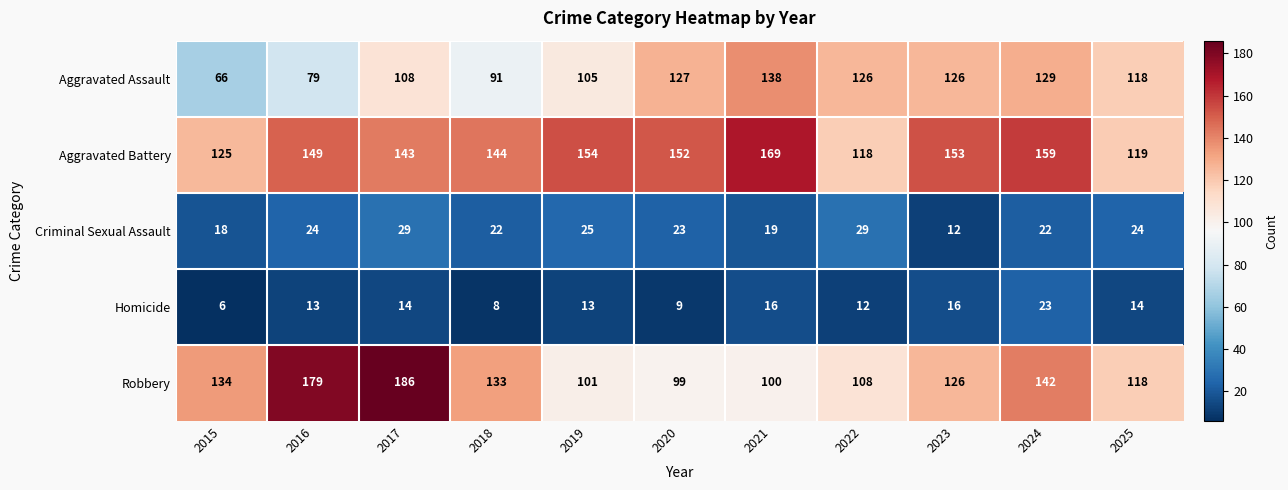

What is the spread (max minus min) of values at 2018?

136